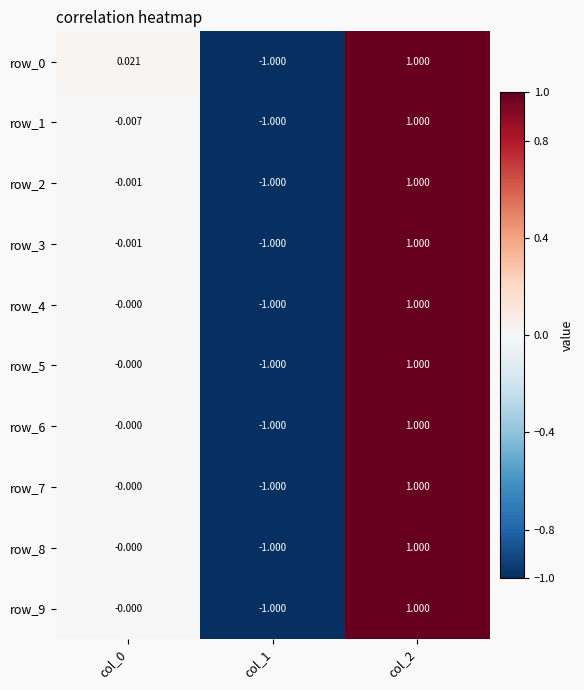

The row_7 series shows -0.0 at col_0. True or false?

True